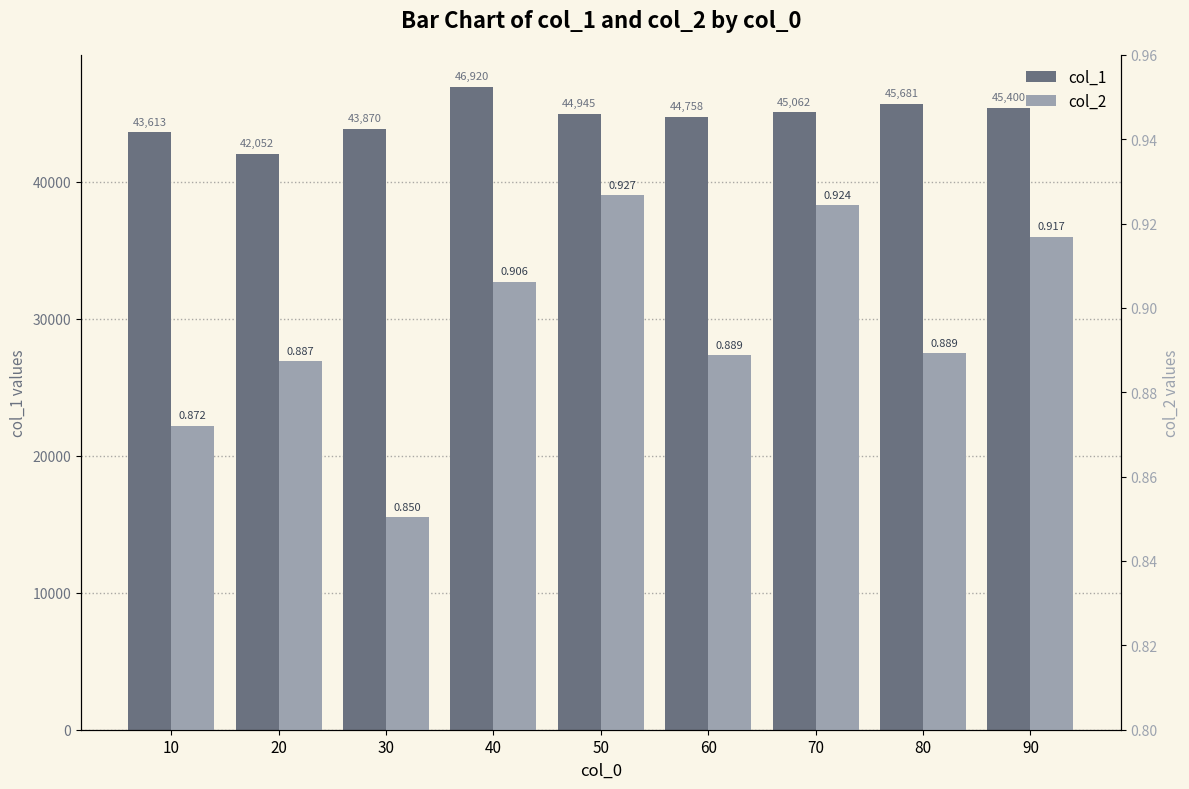

What is the minimum value shown in the chart?

0.9